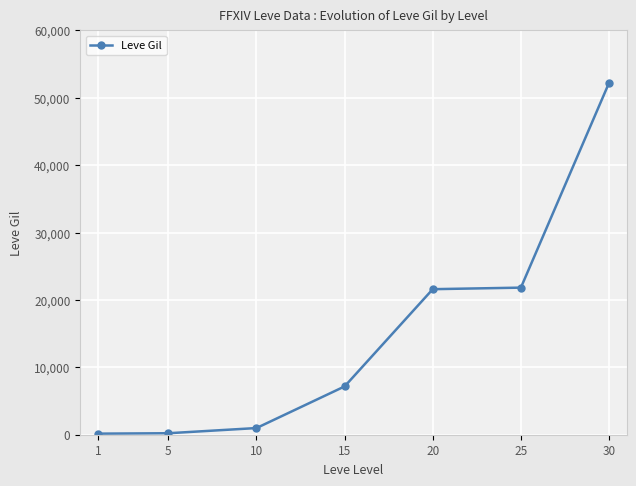

Is it true that the value at 1 is 160?

True